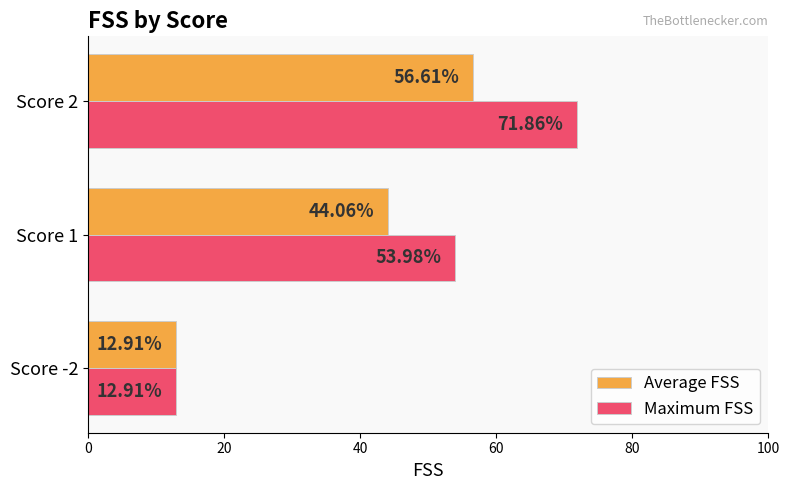

What is the average value of the Average FSS series?

37.9